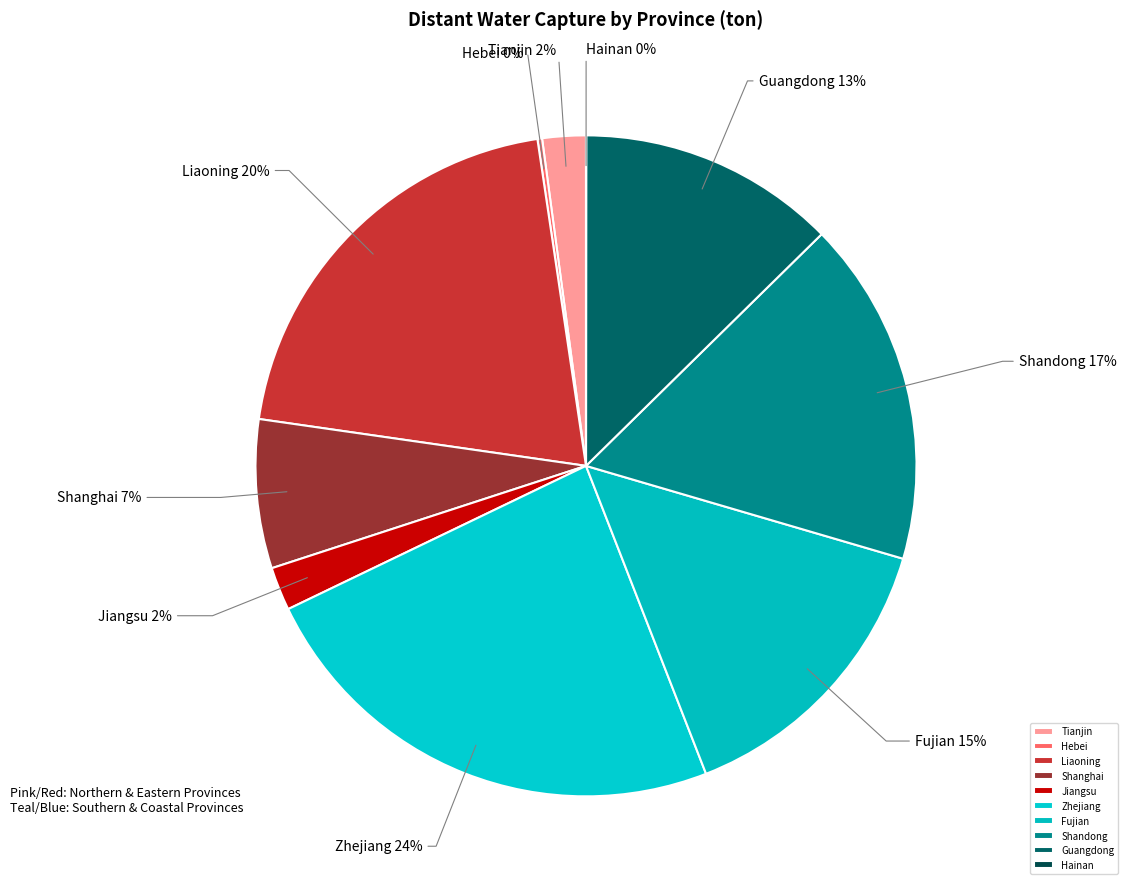

Do Shandong and Jiangsu together represent more than half of the pie?

No